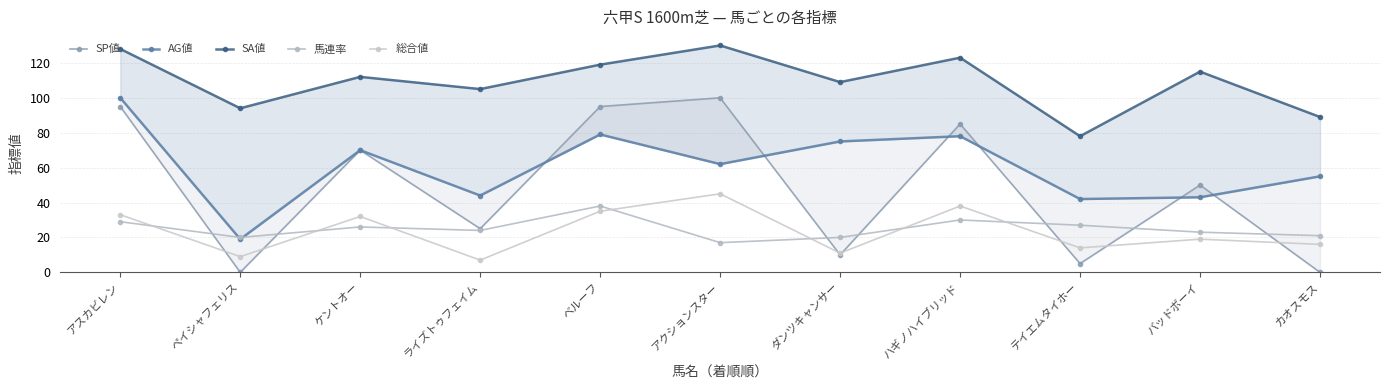

Which series has the widest spread of values?

SP値